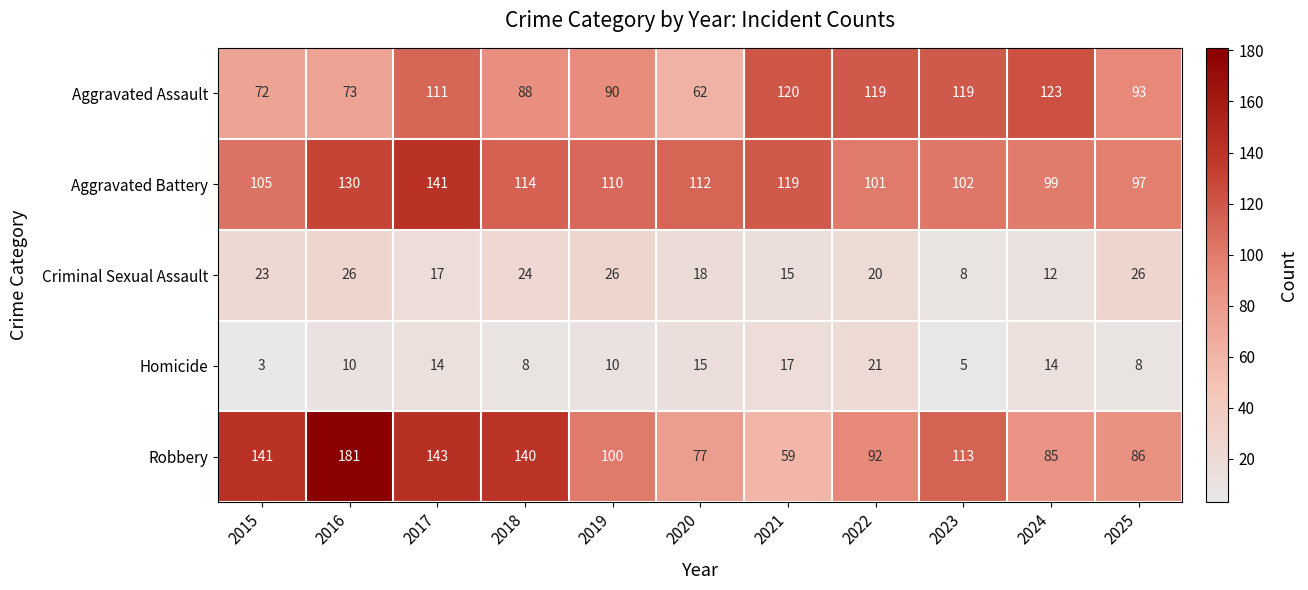

Where is Aggravated Battery nearest to the value 119?

2021